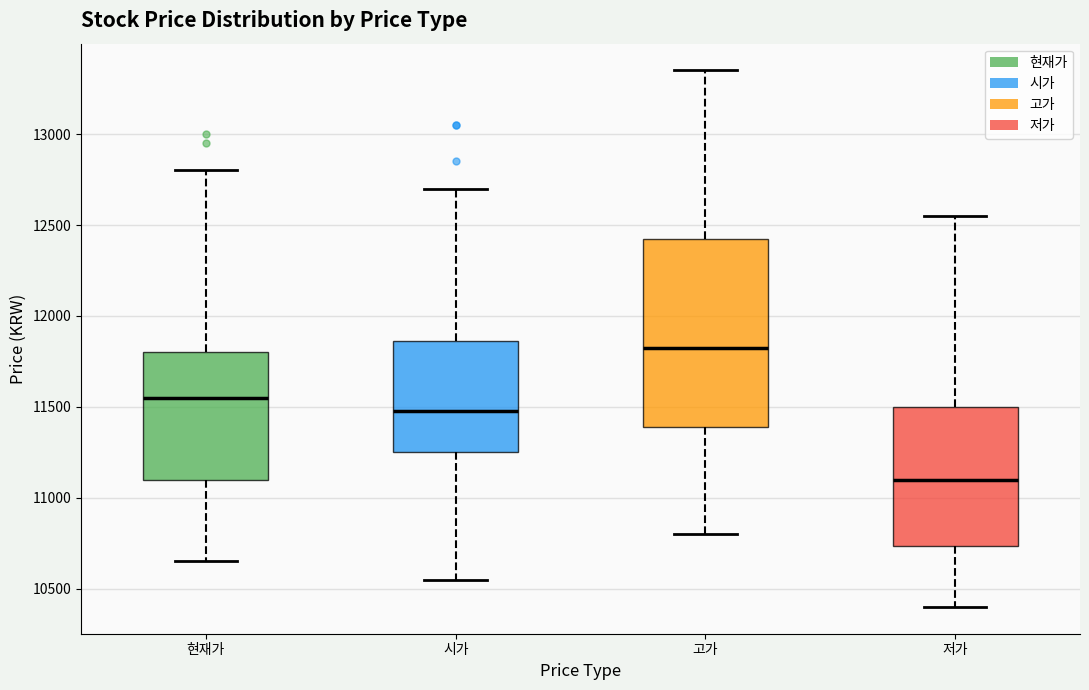

Reading left to right, read every box against the y-axis: the position of its median line, the range the box covers, and the ends of its whiskers. The values are not printed on the chart, so give them approximately, as read against the axis.

현재가: median 11550, box 11100 to 11800, whiskers 10650 to 12800
시가: median 11500, box 11250 to 11850, whiskers 10550 to 12700
고가: median 11850, box 11400 to 12450, whiskers 10800 to 13350
저가: median 11100, box 10750 to 11500, whiskers 10400 to 12550